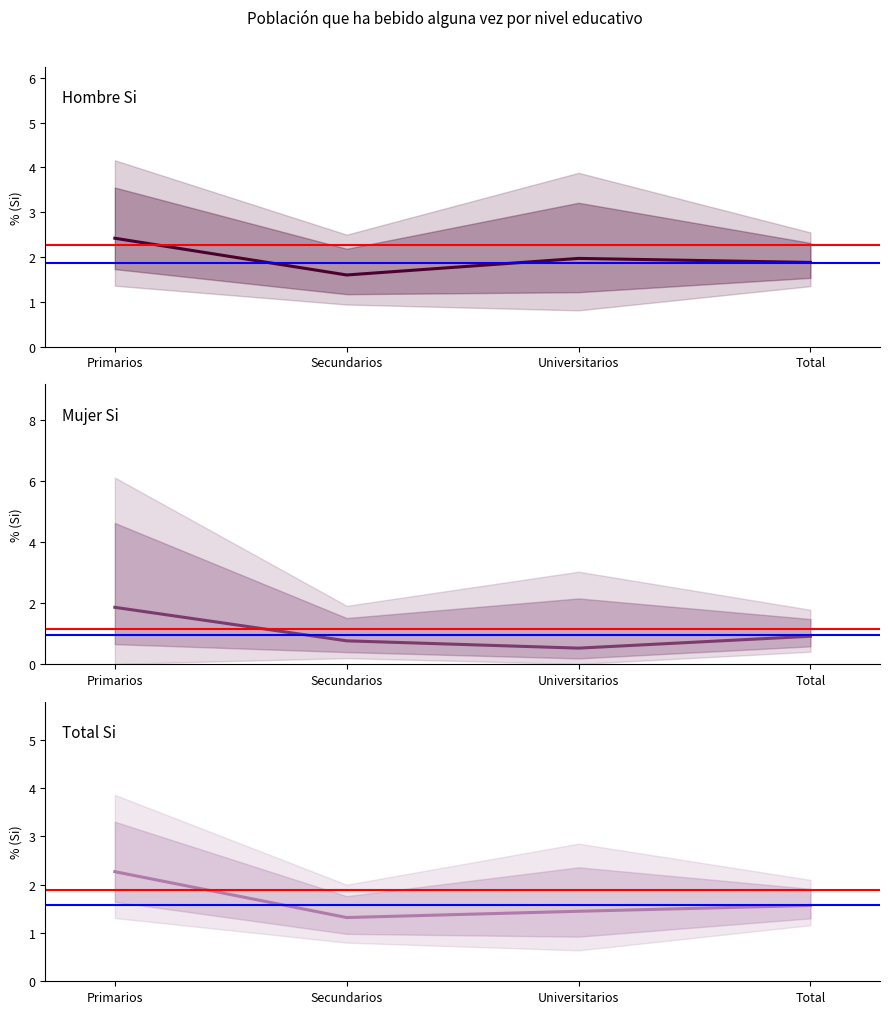

How many lines are shown in the chart?

3